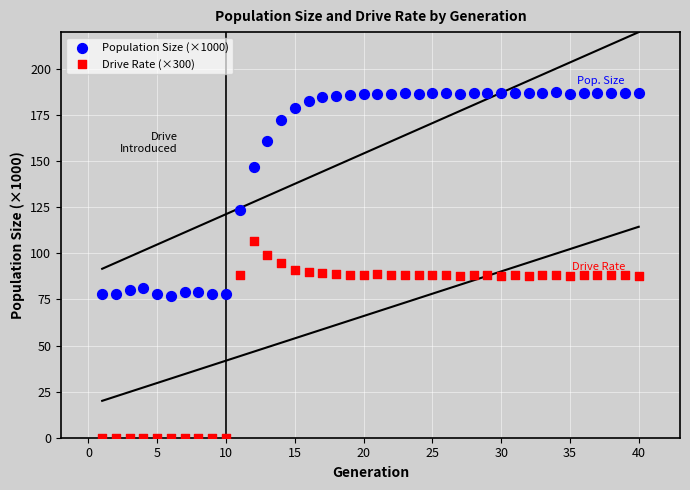

Which series has the widest spread of Y values?

Population Size (×1000)